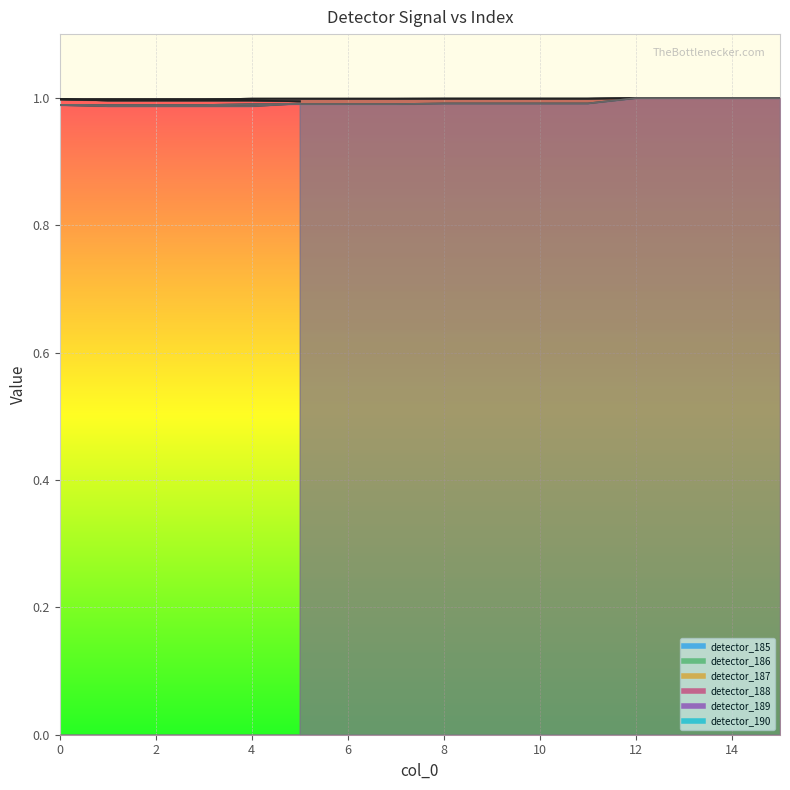

What is the smallest value displayed?

1.0